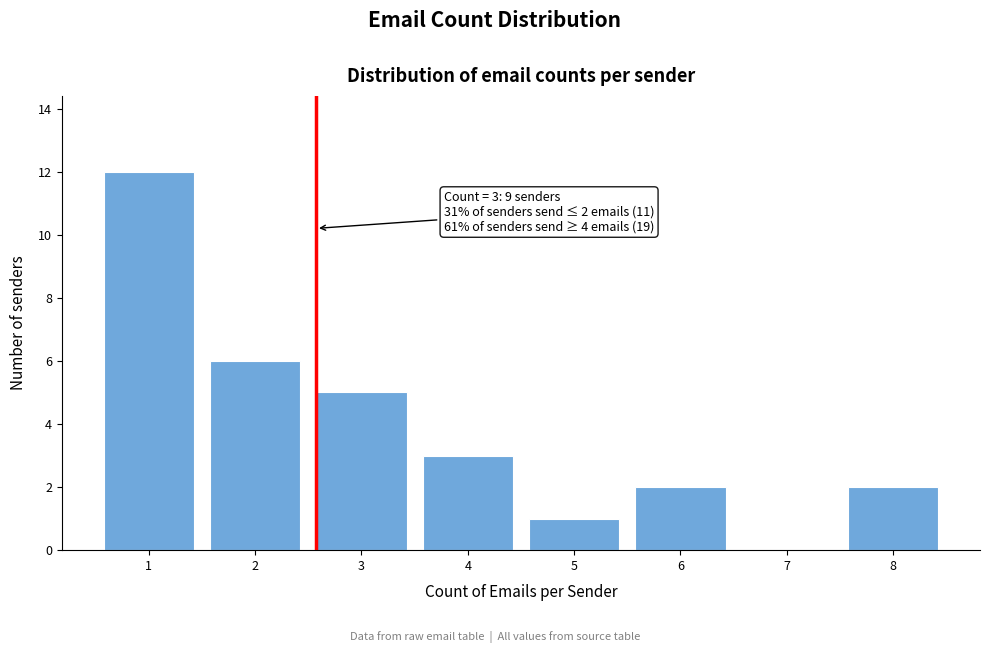

Reading right to left, extract all data points from this chart.

8=2	7=0	6=2	5=1	4=3	3=5	2=6	1=12